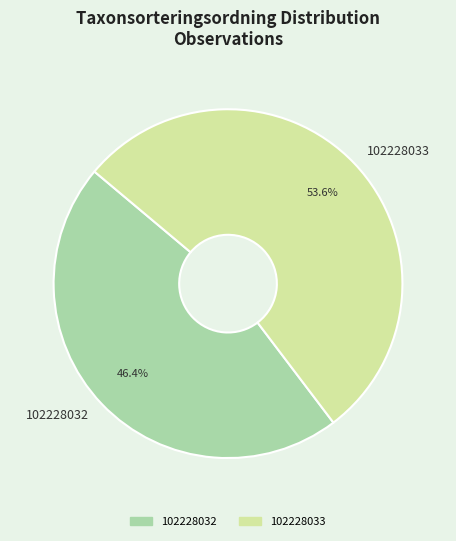

How many segments does this pie chart have?

2